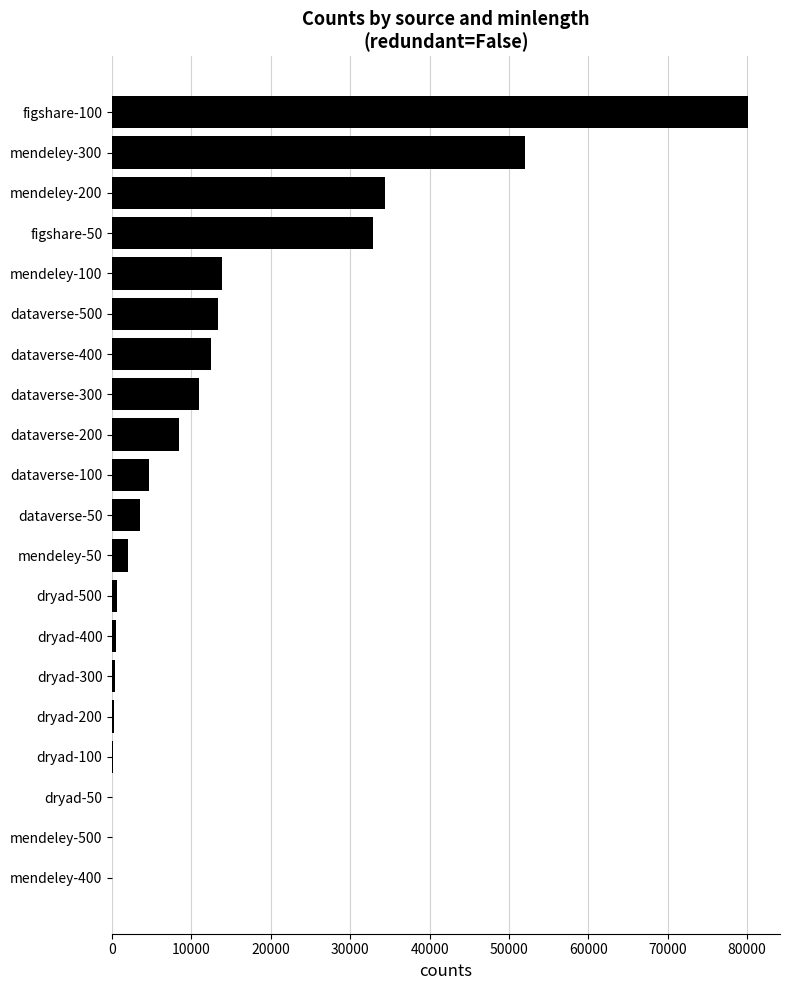

What is the sum of all values?

270380